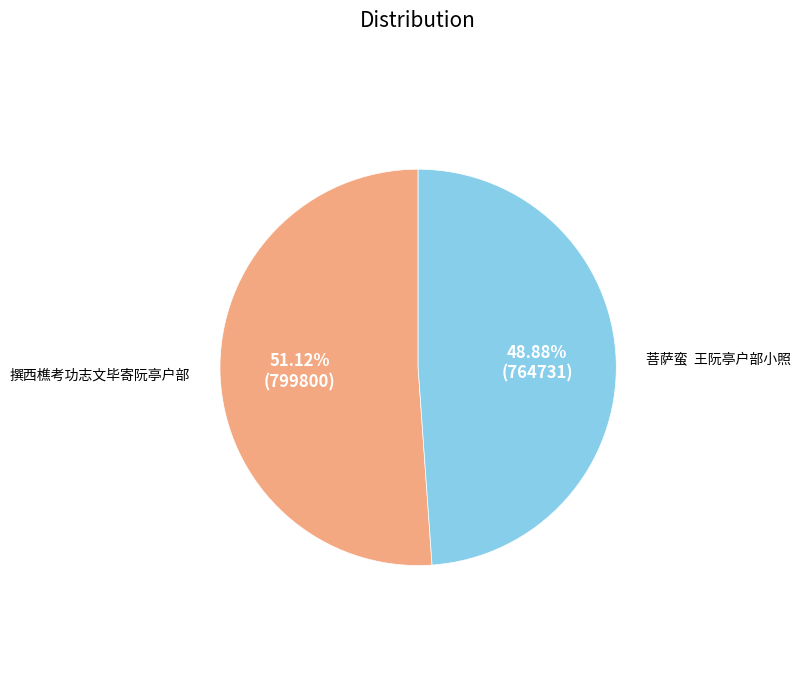

Is there a majority slice in this chart?

Yes